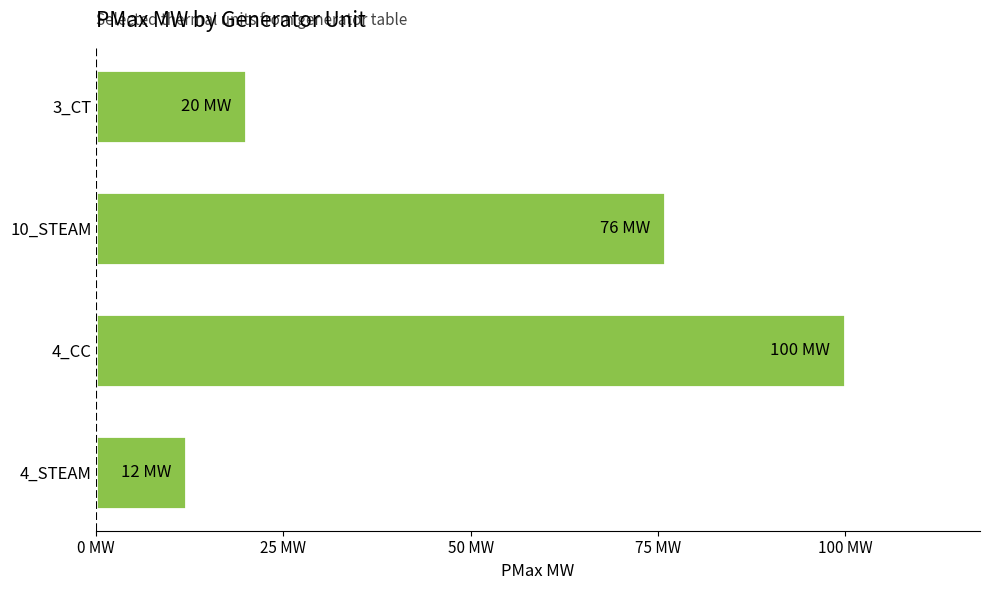

Does the chart contain any negative values?

No